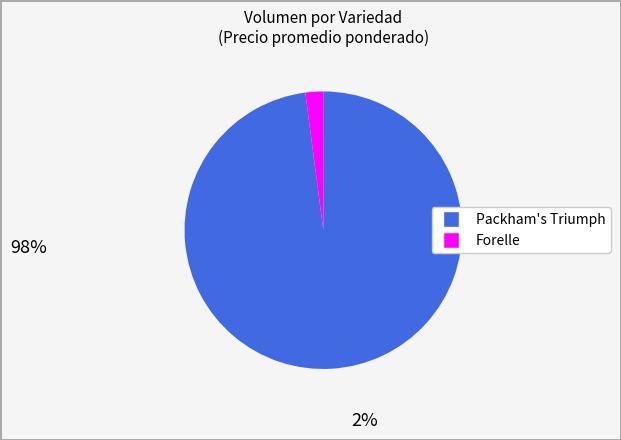

Rank the categories by value from lowest to highest.

Forelle, Packham's Triumph